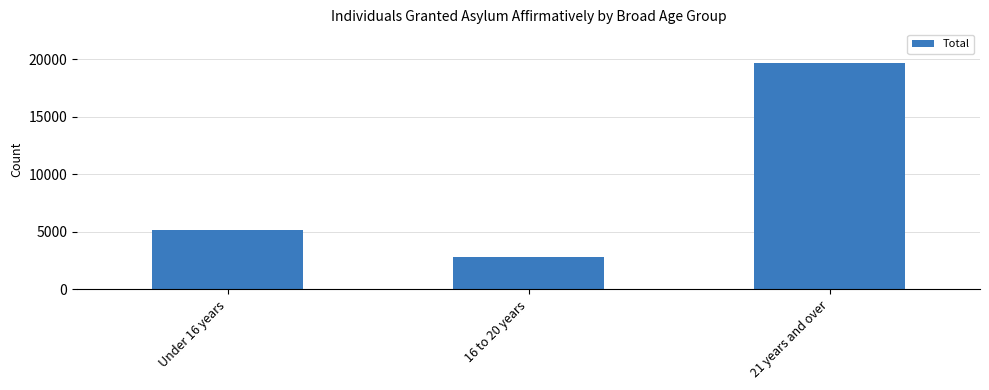

What is the smallest value displayed?

2833